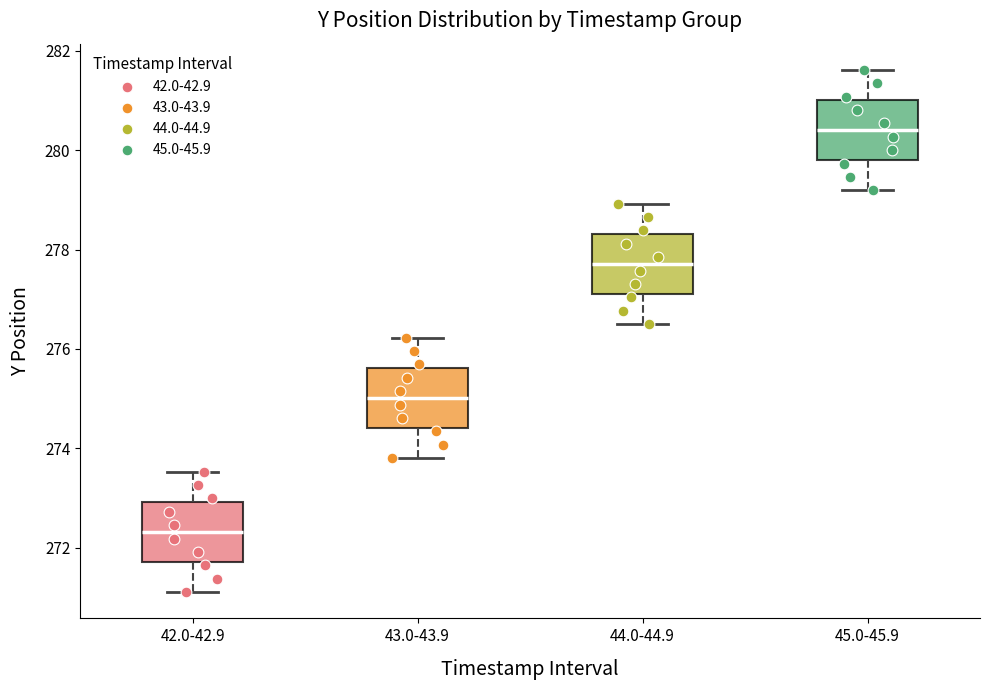

Reading left to right, read every box against the y-axis: the position of its median line, the range the box covers, and the ends of its whiskers. The values are not printed on the chart, so give them approximately, as read against the axis.

42.0-42.9: median 272.4, box 271.8 to 273.0, whiskers 271.2 to 273.6
43.0-43.9: median 275.0, box 274.4 to 275.6, whiskers 273.8 to 276.2
44.0-44.9: median 277.8, box 277.2 to 278.4, whiskers 276.4 to 279.0
45.0-45.9: median 280.4, box 279.8 to 281.0, whiskers 279.2 to 281.6